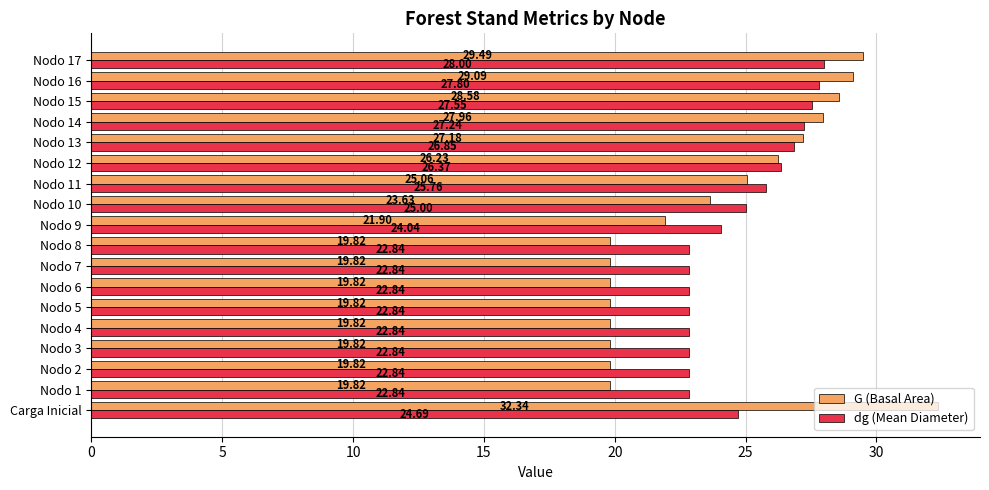

Which series has the largest range (max minus min)?

G (Basal Area)